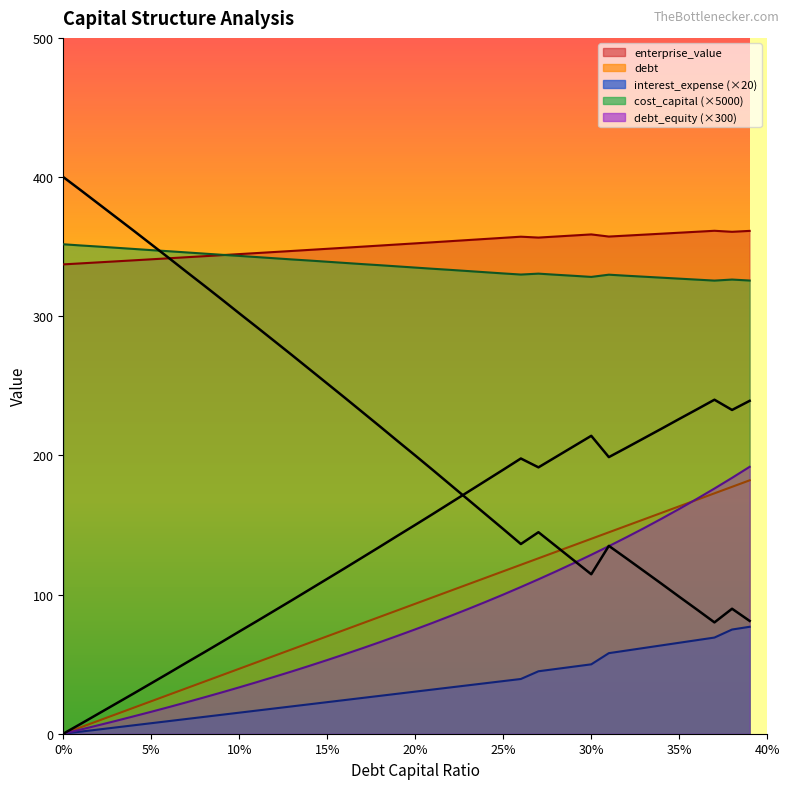

Reading right to left, what are all the values shown in this chart?

debt_capital: 182.1	177.4	172.8	168.1	163.4	158.7	154.1	149.4	144.7	140.1	135.4	130.7	126.1	121.4	116.7	112.1	107.4	102.7	98.0	93.4	88.7	84.0	79.4	74.7	70.0	65.4	60.7	56.0	51.4	46.7	42.0	37.4	32.7	28.0	23.3	18.7	14.0	9.3	4.7	0.0
cost_capital: 325.6	326.3	325.6	326.3	327.0	327.7	328.4	329.1	329.9	328.2	329.0	329.8	330.6	329.9	330.8	331.6	332.4	333.3	334.1	334.9	335.8	336.6	337.4	338.3	339.2	340.0	340.8	341.7	342.5	343.3	344.2	345.0	345.8	346.7	347.5	348.3	349.2	350.1	350.8	351.7
enterprise_value: 361.3	360.7	361.4	360.7	360.0	359.3	358.6	357.9	357.2	358.8	358.0	357.3	356.5	357.1	356.3	355.5	354.7	353.9	353.1	352.4	351.6	350.8	350.0	349.2	348.4	347.7	346.9	346.1	345.4	344.6	343.9	343.1	342.4	341.6	340.9	340.2	339.4	338.7	338.0	337.2
debt: 191.8	183.9	176.2	168.8	161.5	154.6	147.8	141.2	134.8	128.6	122.5	116.7	111.0	105.4	100.0	94.7	89.6	84.6	79.7	75.0	70.4	65.8	61.4	57.1	52.9	48.8	44.8	40.9	37.1	33.3	29.7	26.1	22.6	19.1	15.8	12.5	9.3	6.1	3.0	0.0
interest_expense: 76.8	74.9	69.1	67.2	65.4	63.5	61.6	59.8	57.9	49.9	48.2	46.5	44.9	39.3	37.8	36.3	34.8	33.3	31.8	30.3	28.7	27.2	25.7	24.2	22.7	21.2	19.7	18.2	16.6	15.1	13.6	12.1	10.6	9.1	7.6	6.1	4.5	3.0	1.5	0.0